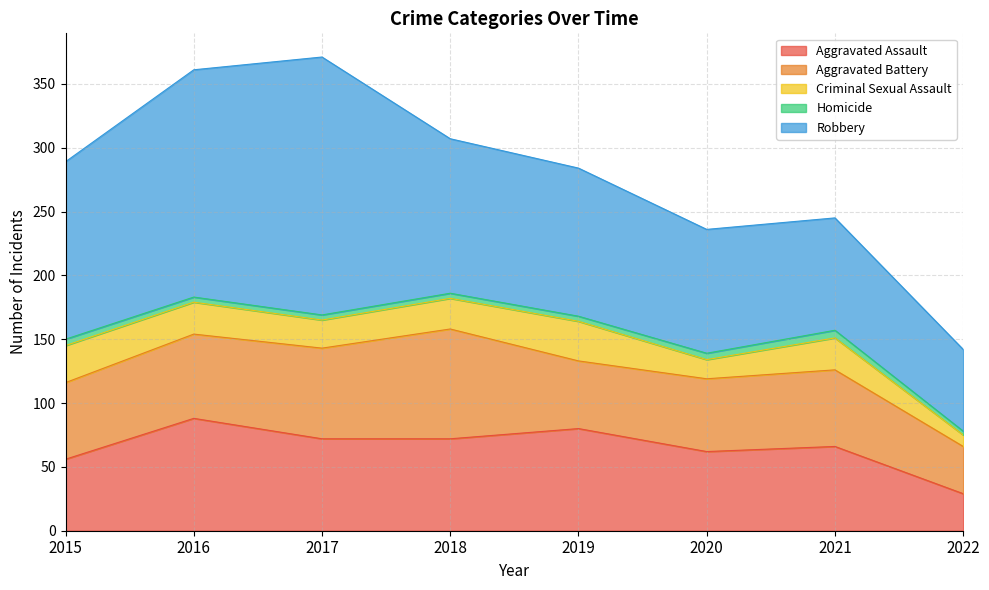

What are all the series names shown in the legend?

Aggravated Assault, Aggravated Battery, Criminal Sexual Assault, Homicide, Robbery